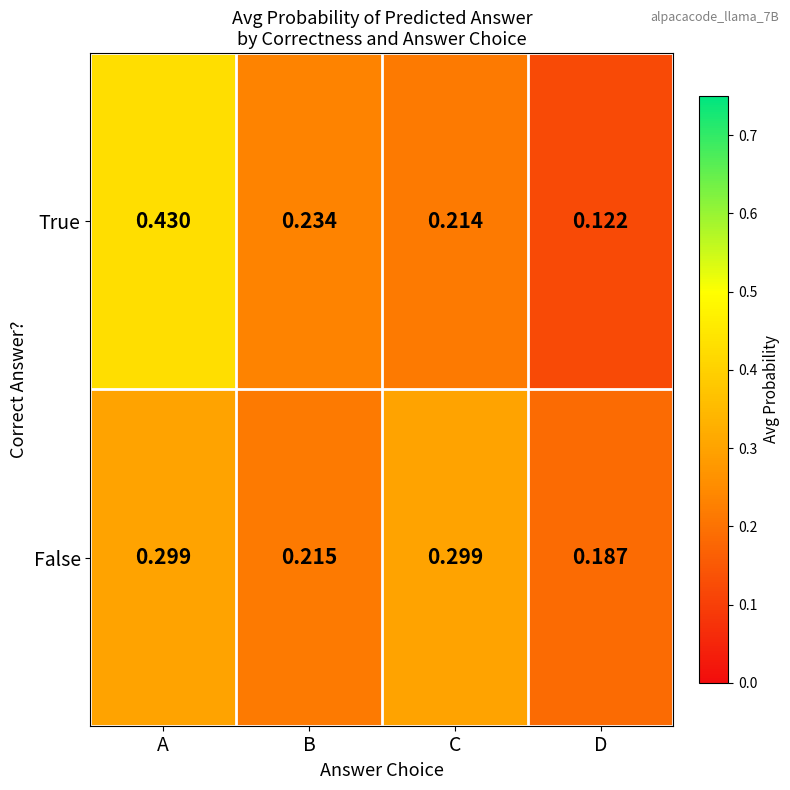

List the series in order of their peak value, highest first.

True, False